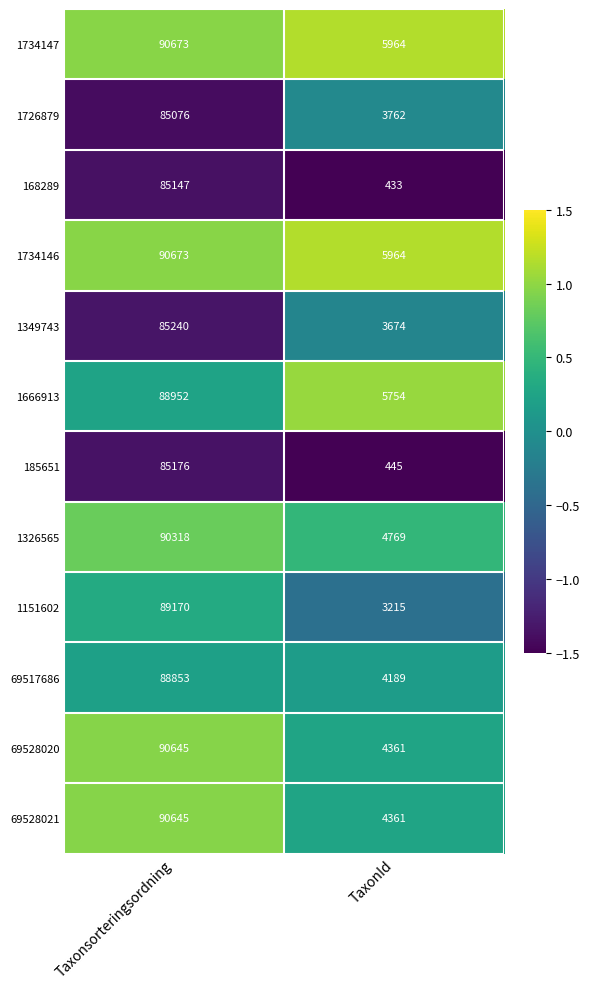

What is the spread (max minus min) of values at Taxonsorteringsordning?

5597